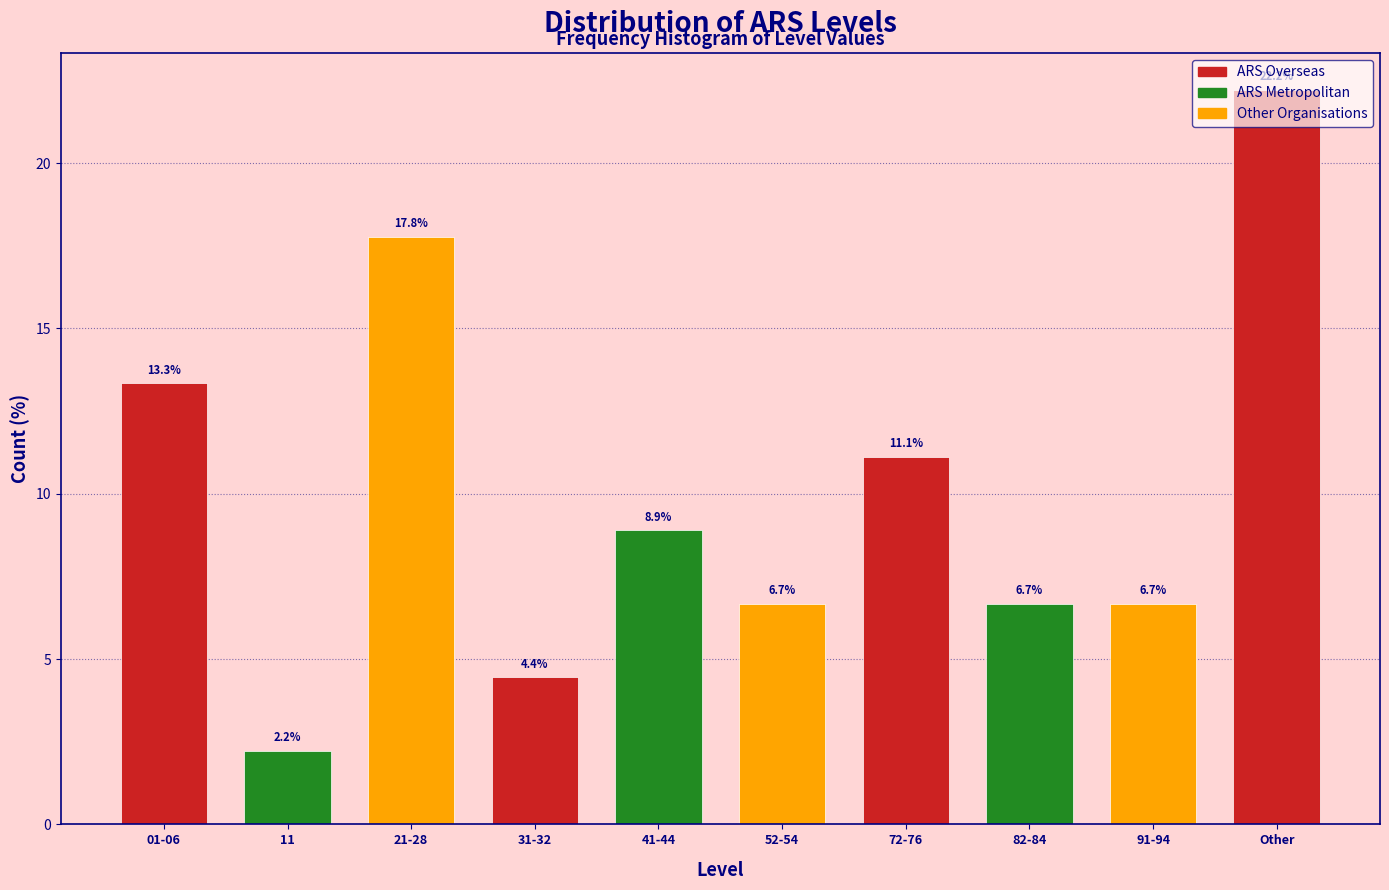

What position from the left is 31-32?

4